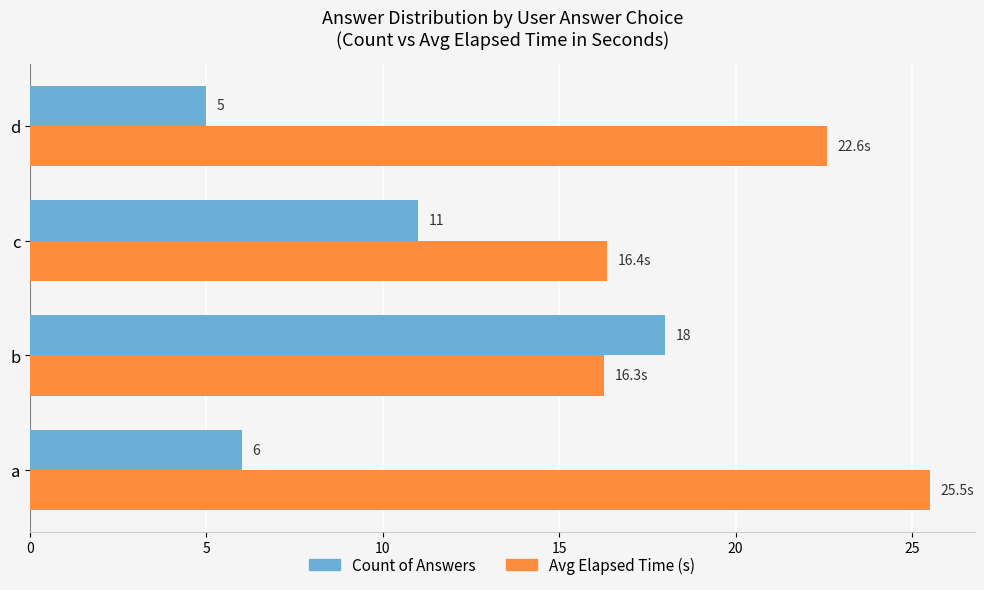

Which category has the lowest value across all series?

d